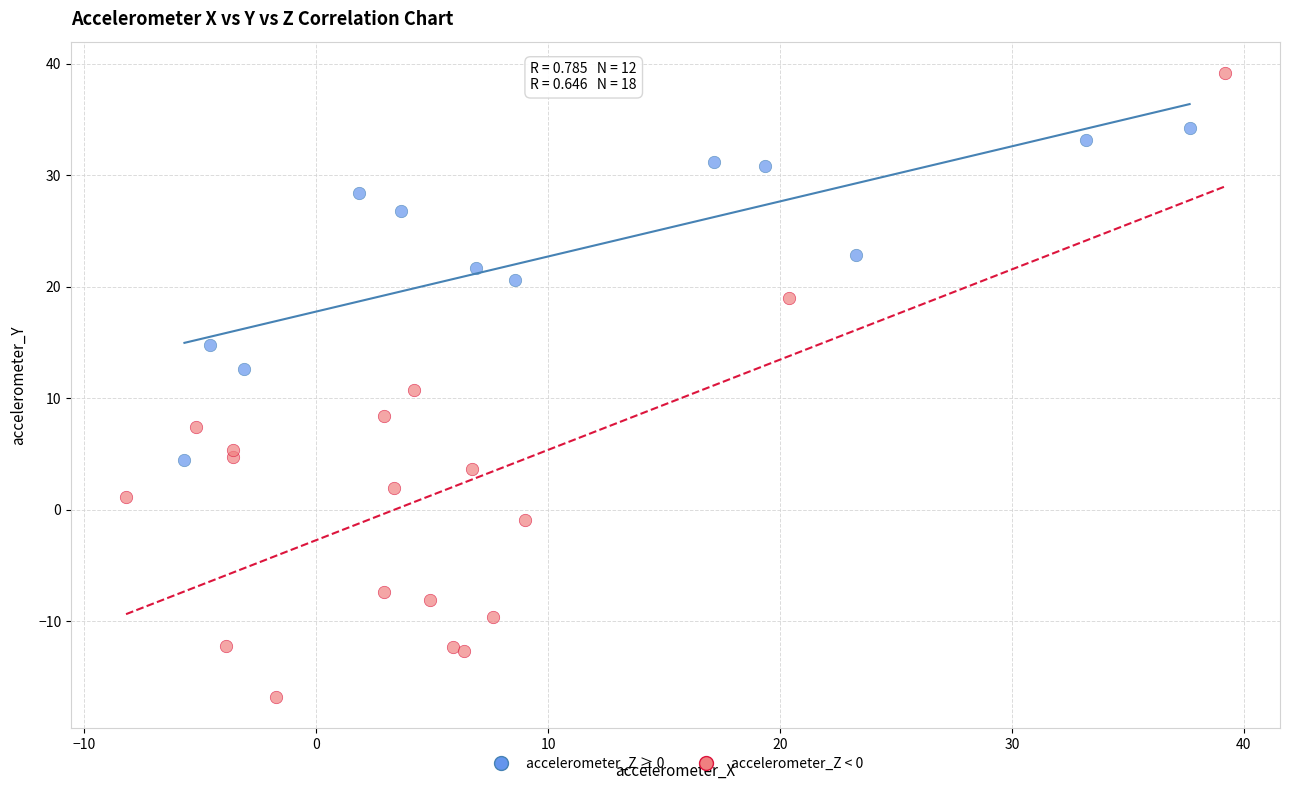

What are all the series names shown in the legend?

accelerometer_Z ≥ 0, accelerometer_Z < 0